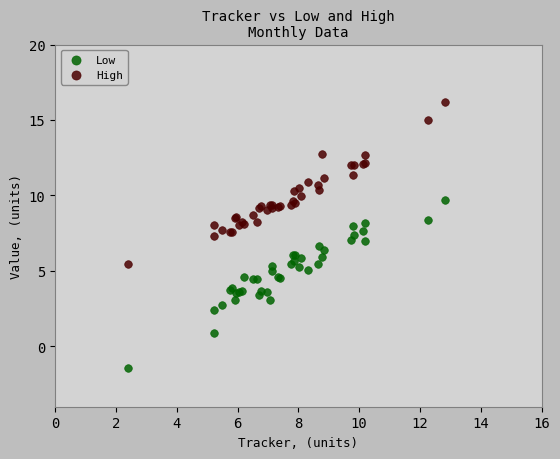

What are all the series names shown in the legend?

Low, High